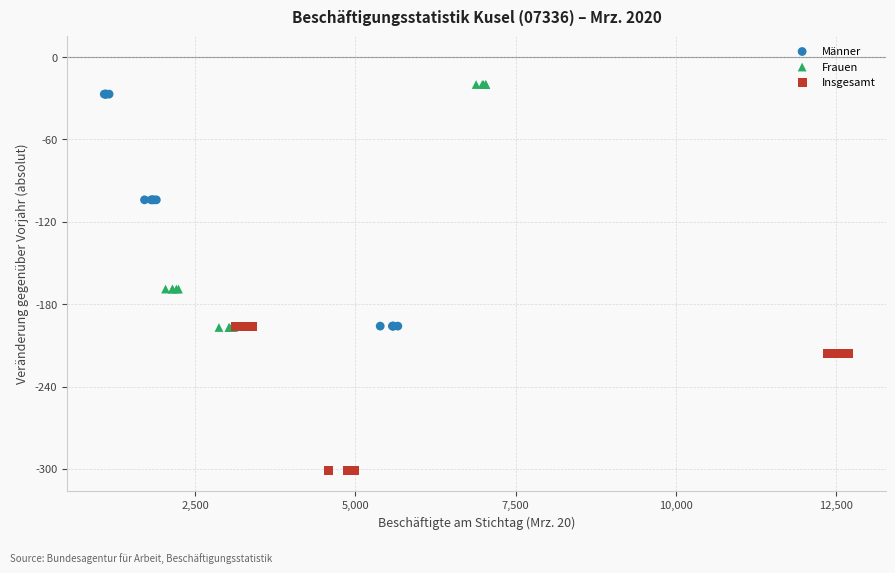

Which series reaches the minimum Y coordinate?

Insgesamt